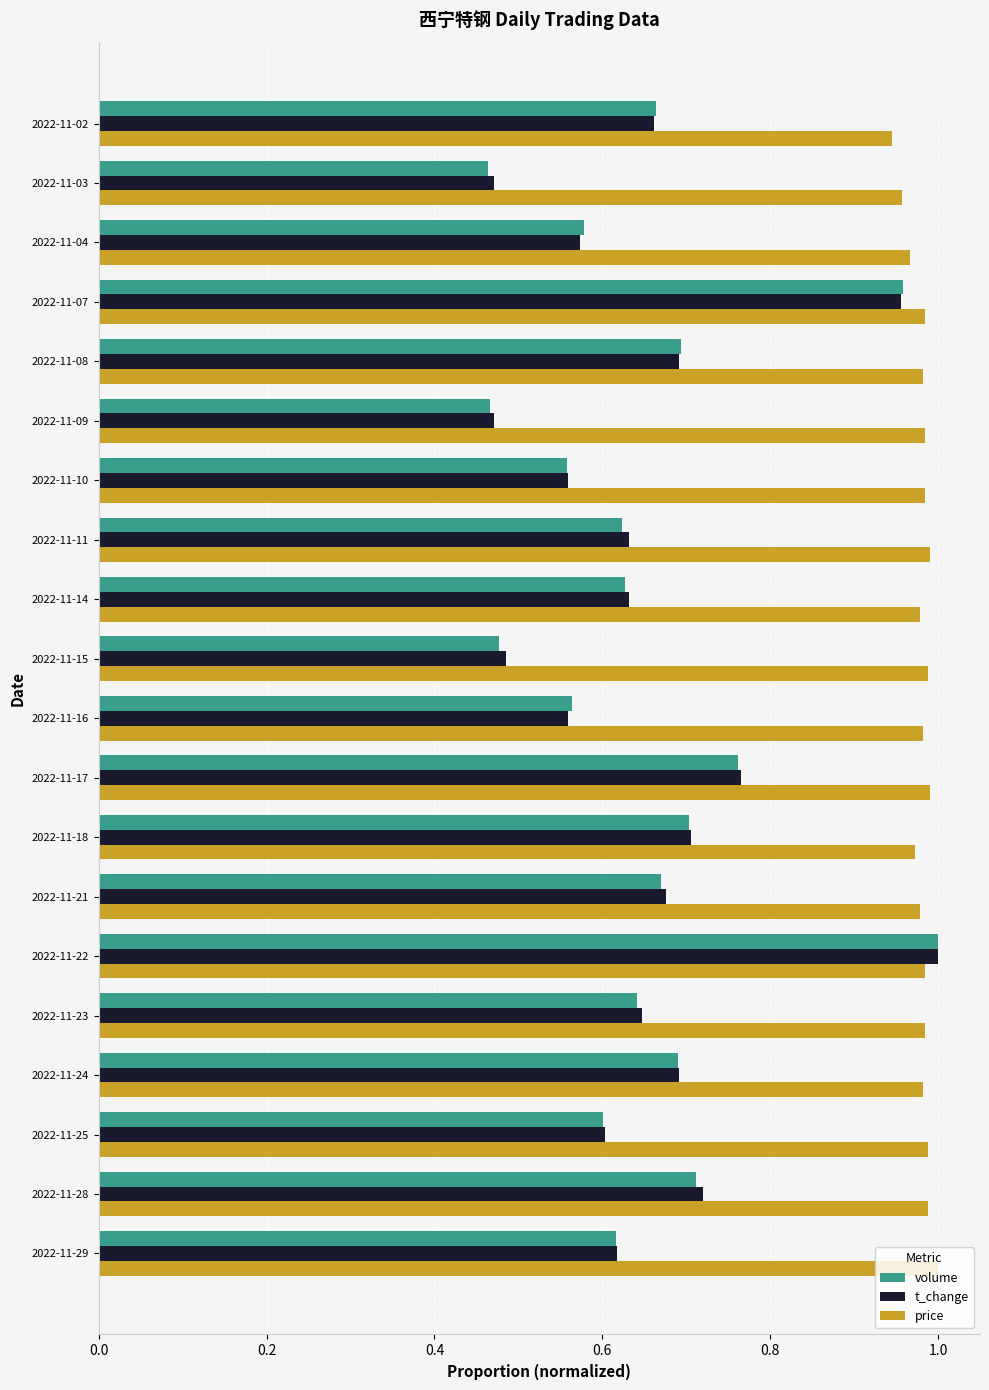

Is it true that volume equals 1.0 at 2022-11-14?

False